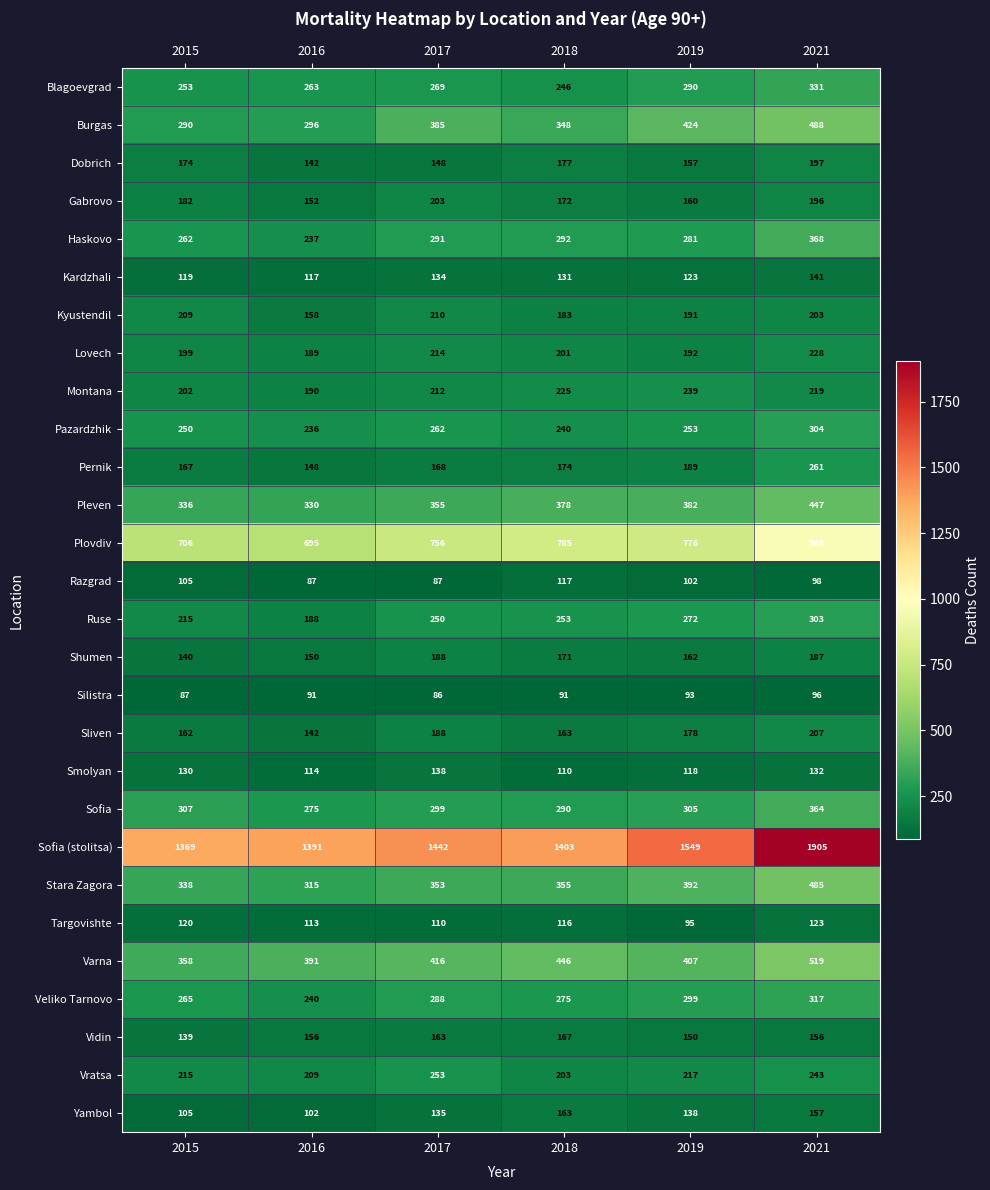

What is the minimum value for Stara Zagora?

315